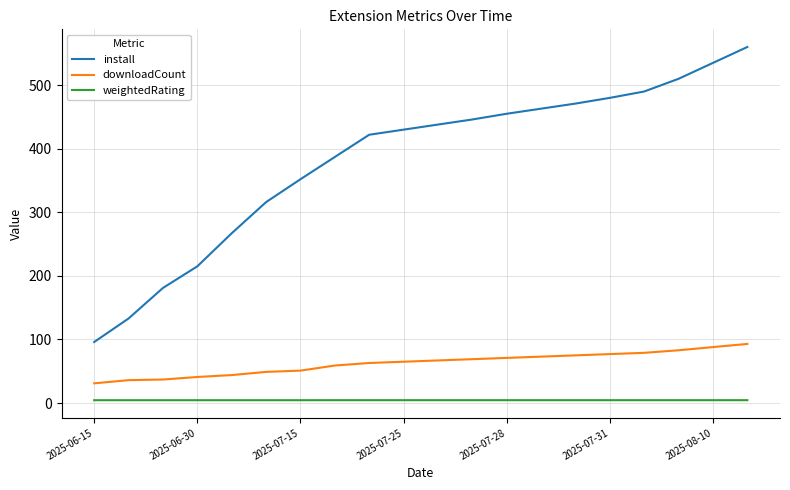

Which series has the largest range (max minus min)?

install